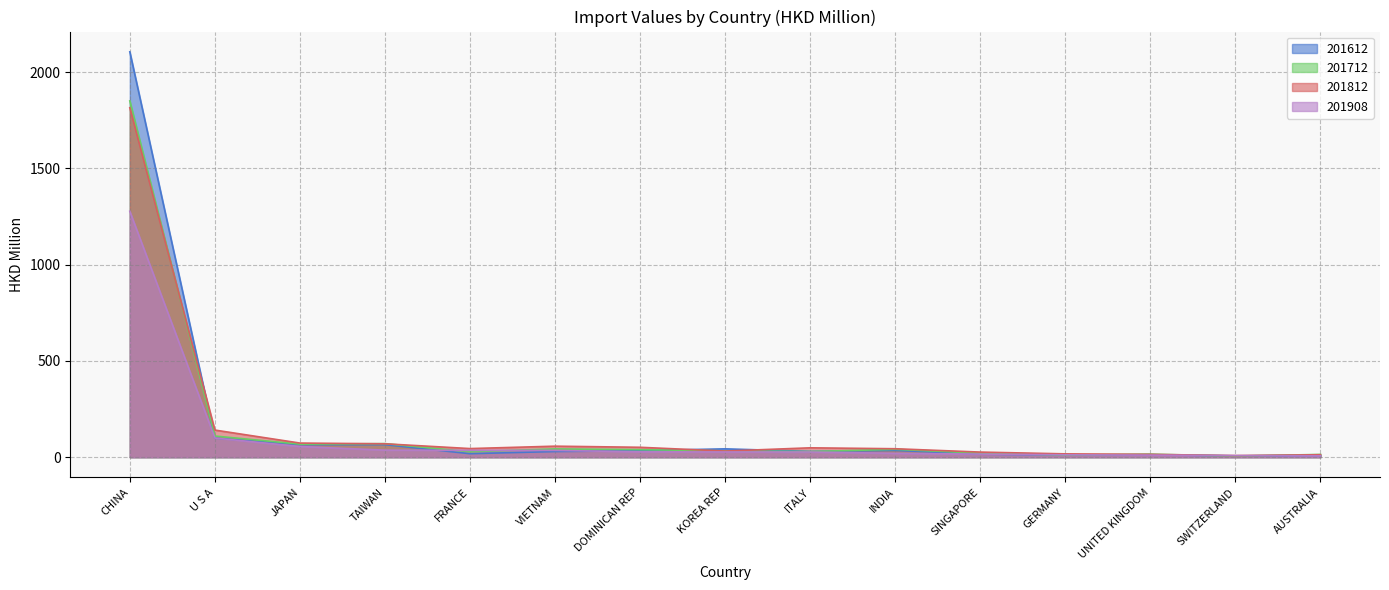

What is the spread (max minus min) of values at SINGAPORE?

10.8